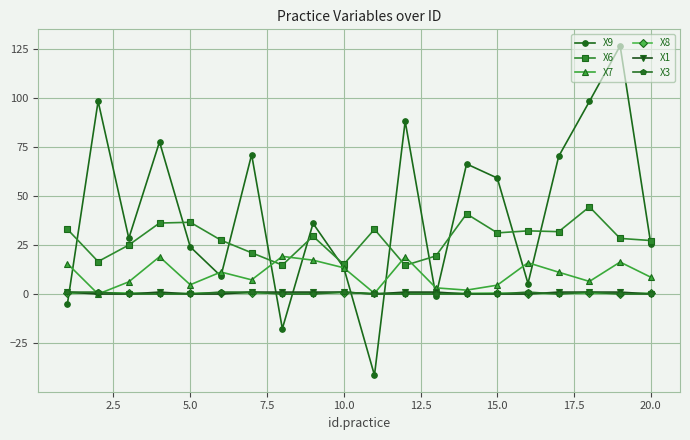

Which series has the largest range (max minus min)?

X9